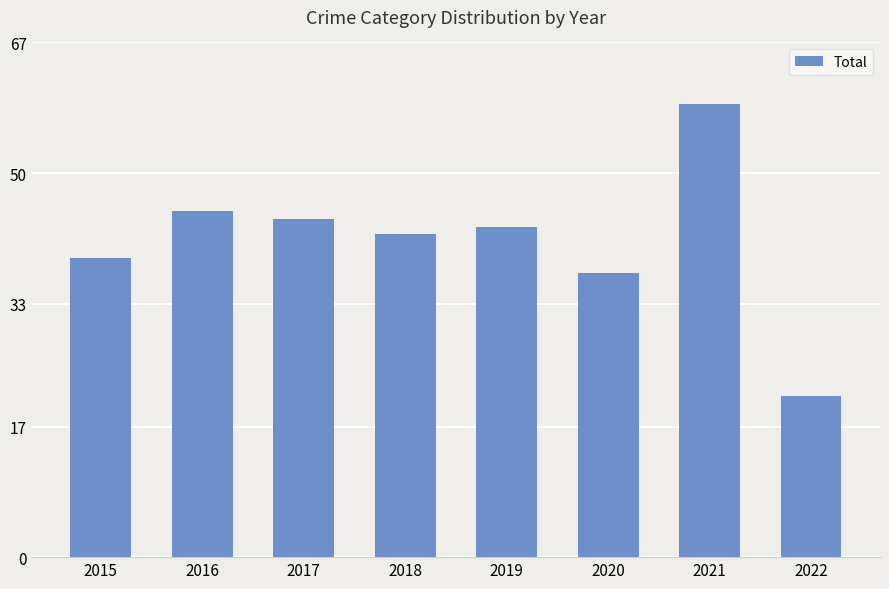

What is the value of the 7th bar from the left?

59